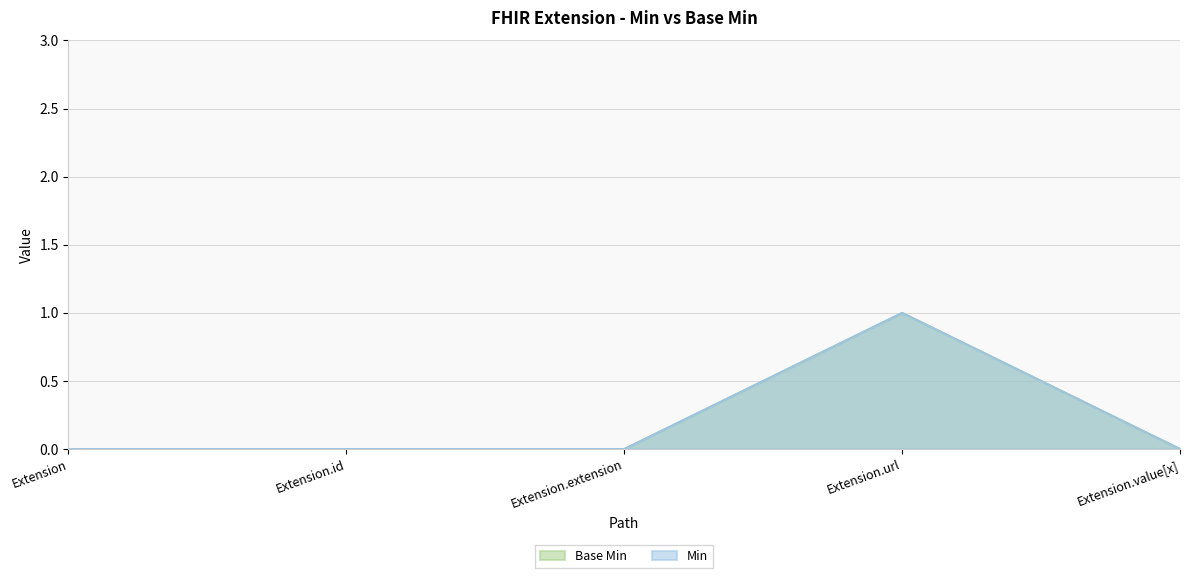

How many lines are shown in the chart?

2